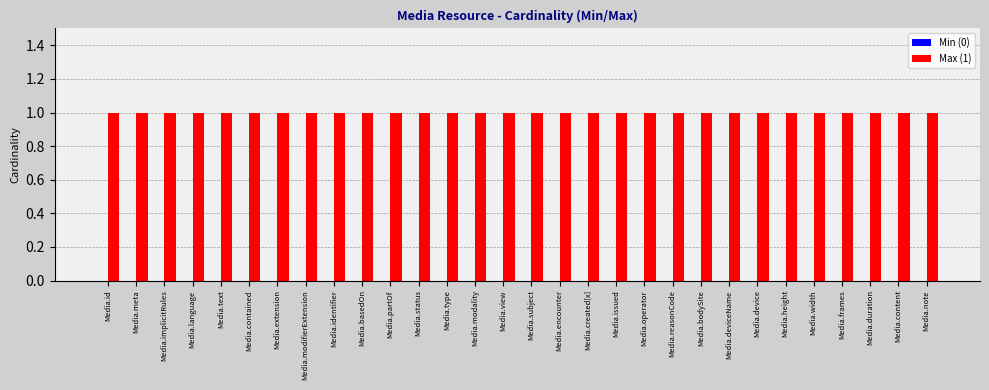

Which category has the highest value across all series?

Media.id